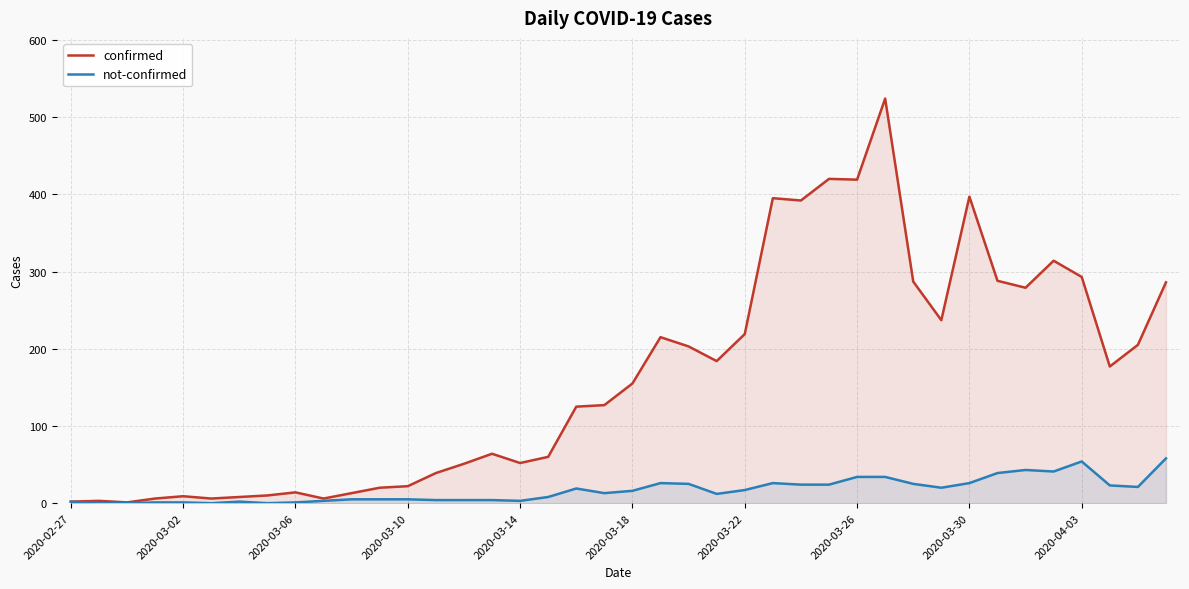

What is the total value across all series at 2020-03-02?

10